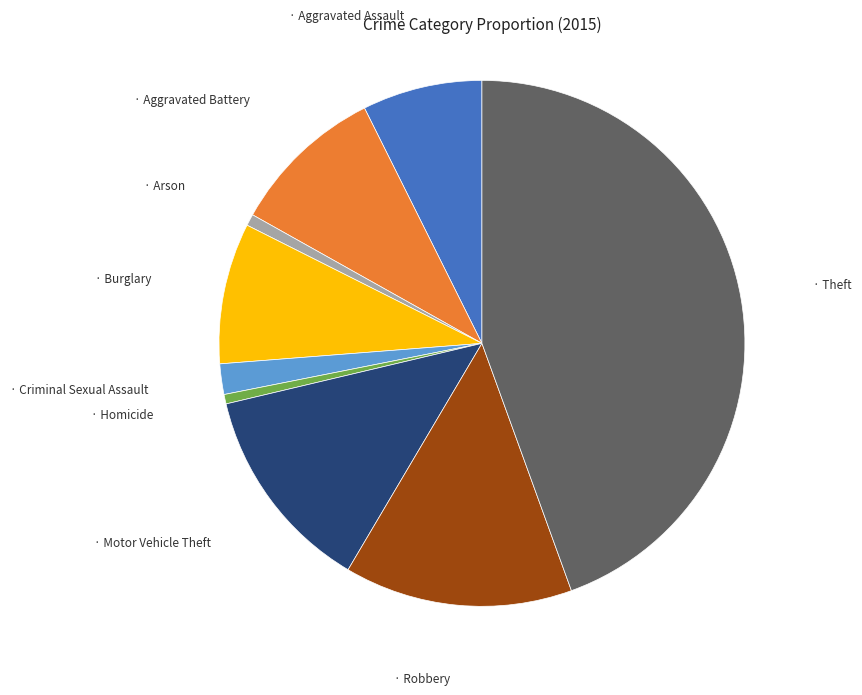

Is there any slice that represents more than half of the pie?

No